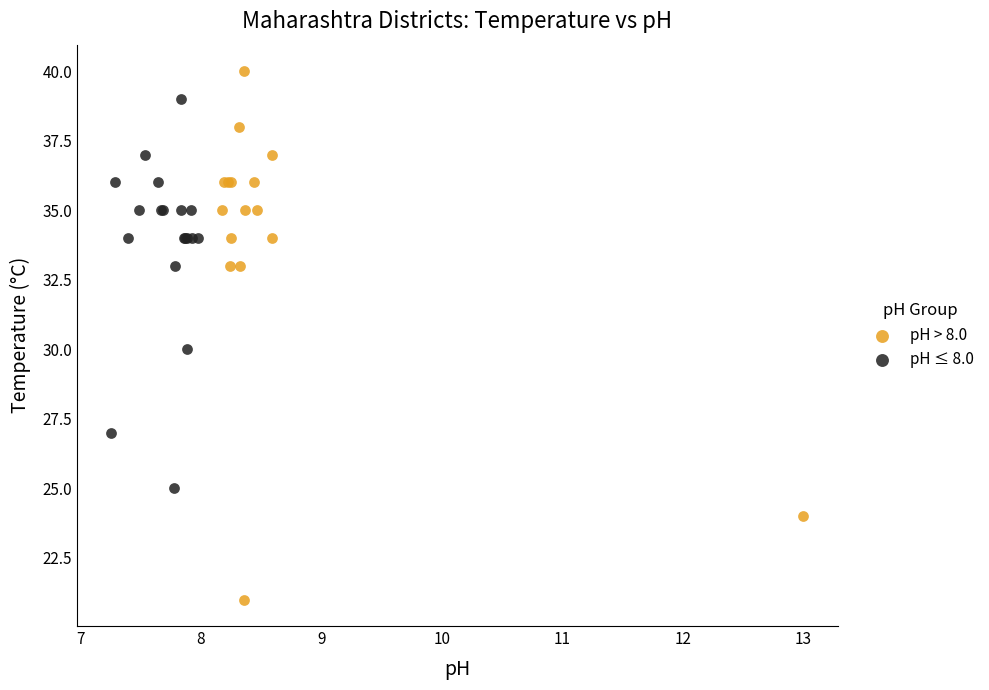

Which series reaches the maximum Y coordinate?

pH > 8.0